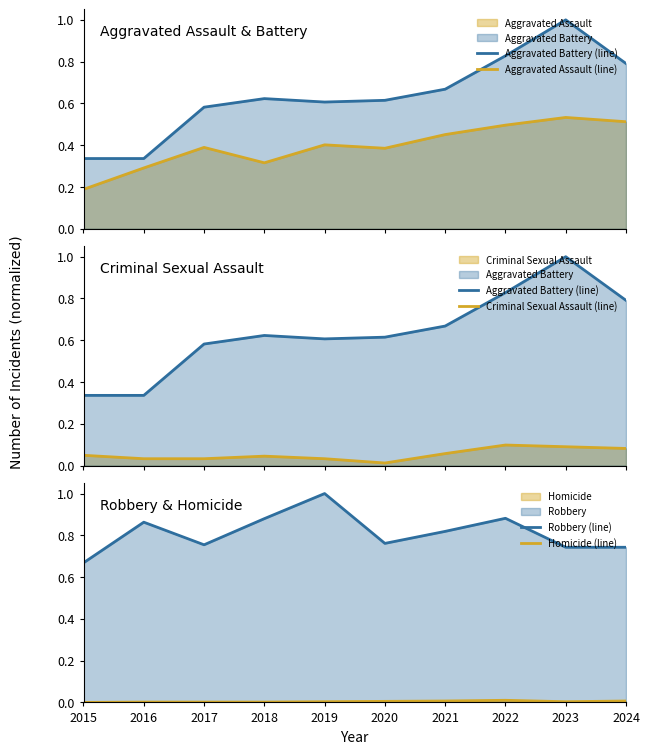

True or false: Homicide (line) and Aggravated Battery (line) cross at least once.

False